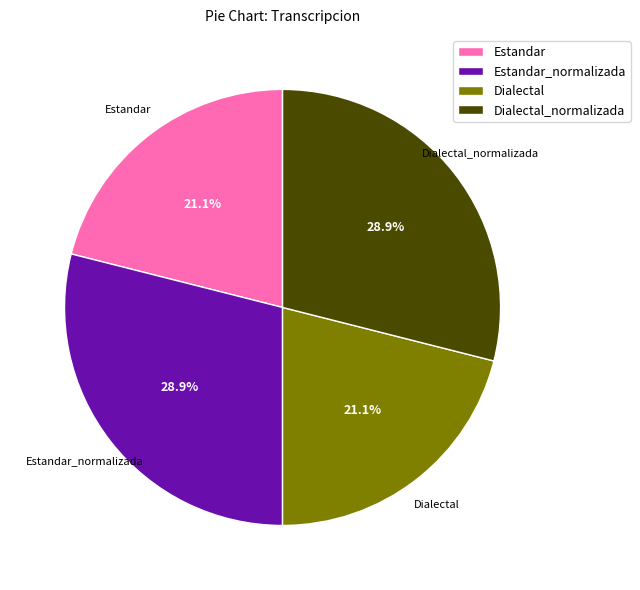

Approximately how many times larger is the value at Dialectal compared to Estandar?

1.0